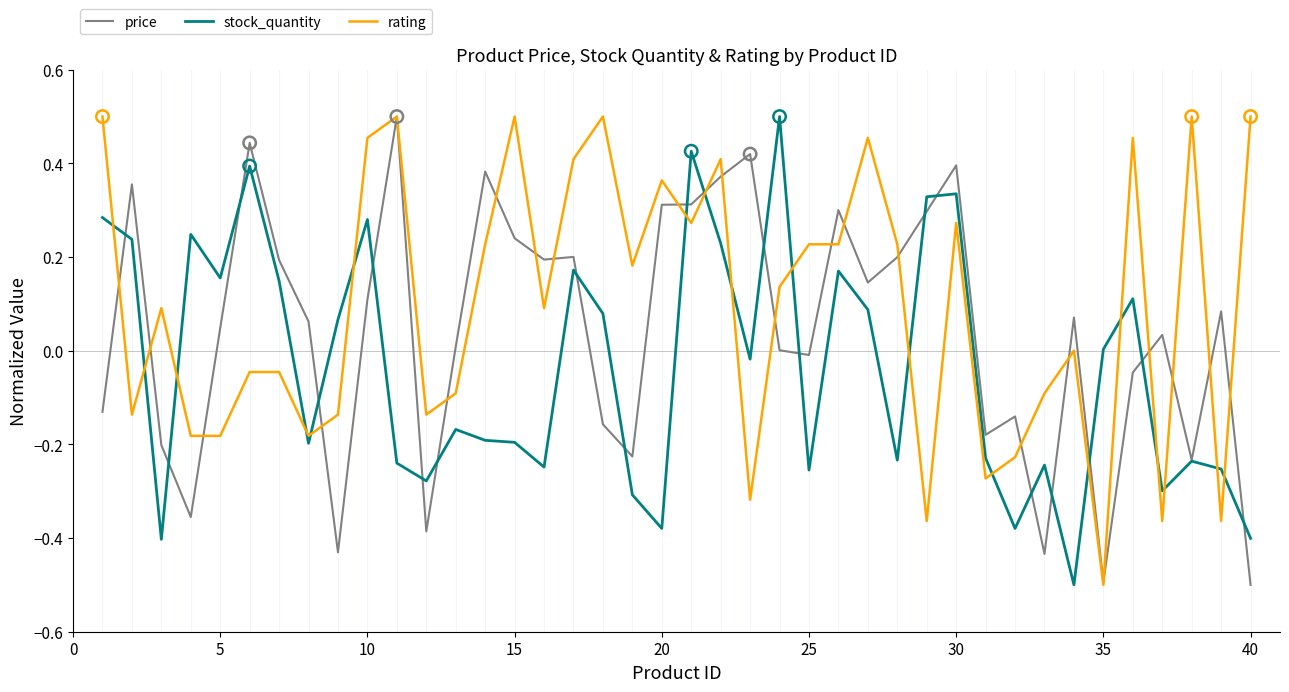

What is the smallest value displayed?

-0.5